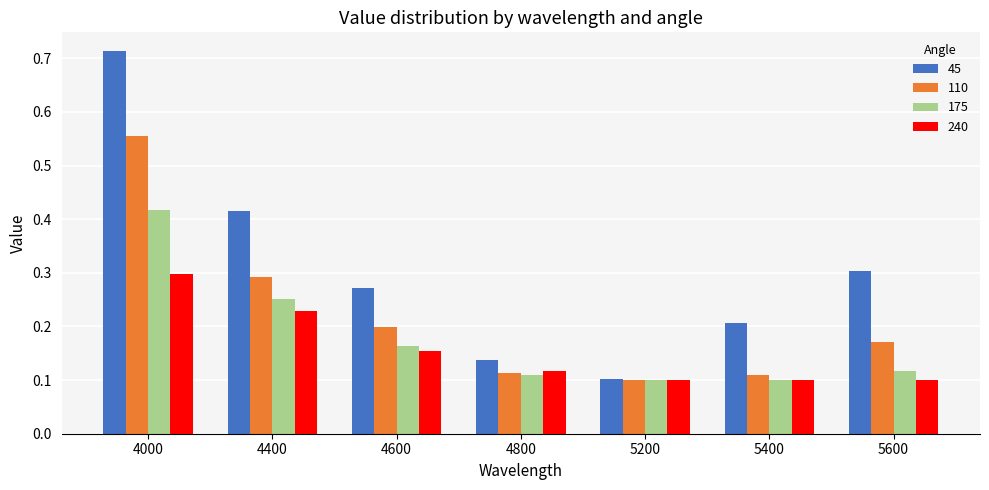

True or false: 110 has a value of 0.2 at 5600.

True